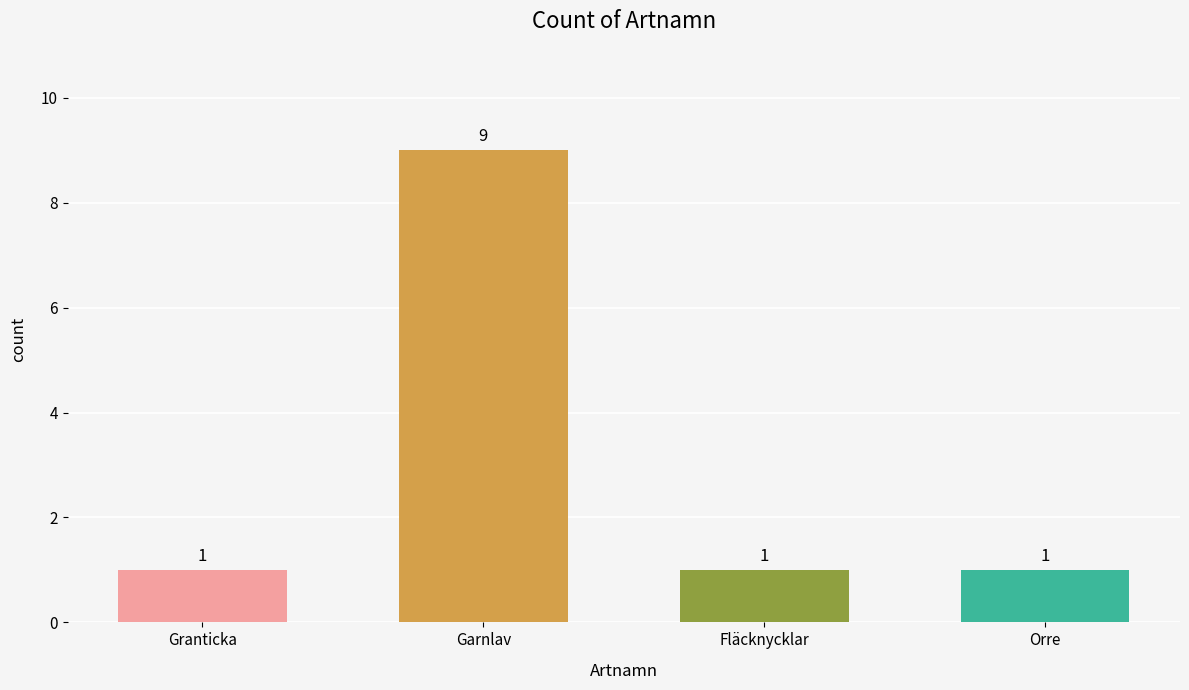

The value at Fläcknycklar is 1. True or false?

True